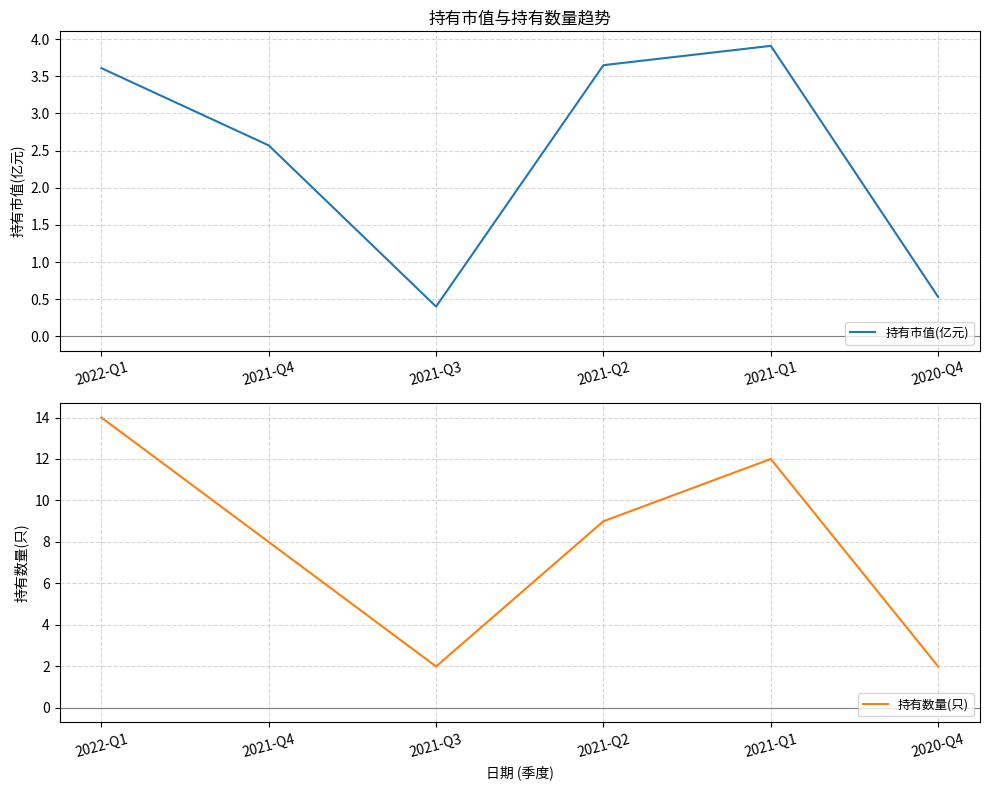

What is the difference between the highest and lowest values at 2022-Q1?

10.4